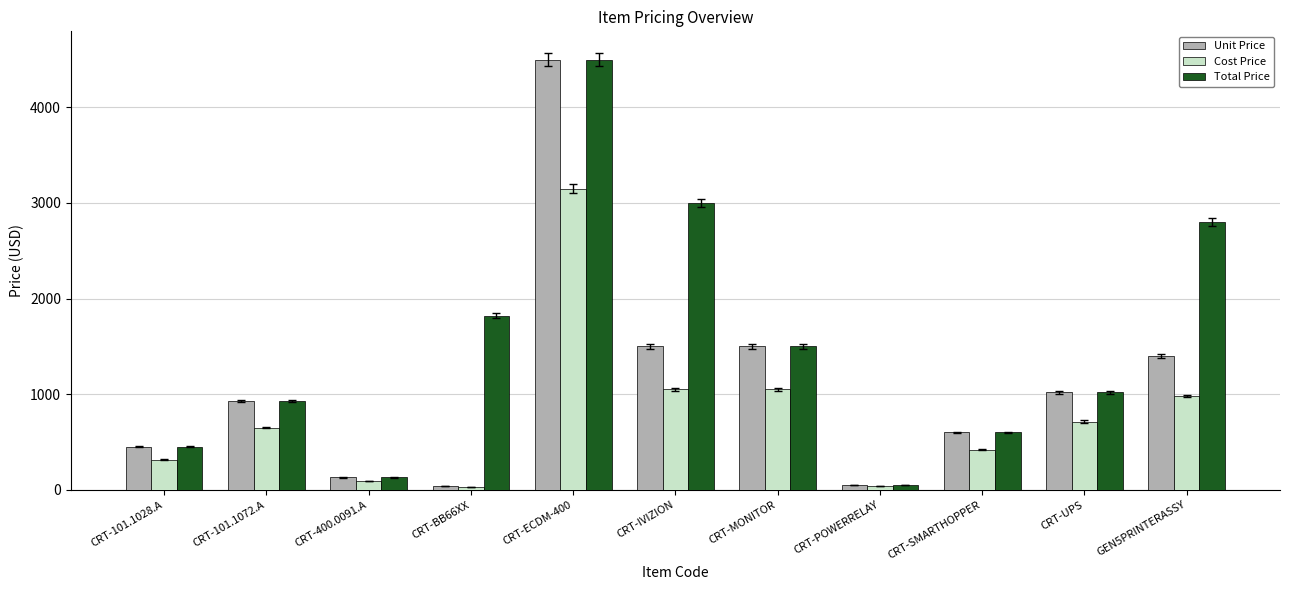

Which series has the largest total across all categories?

Total Price